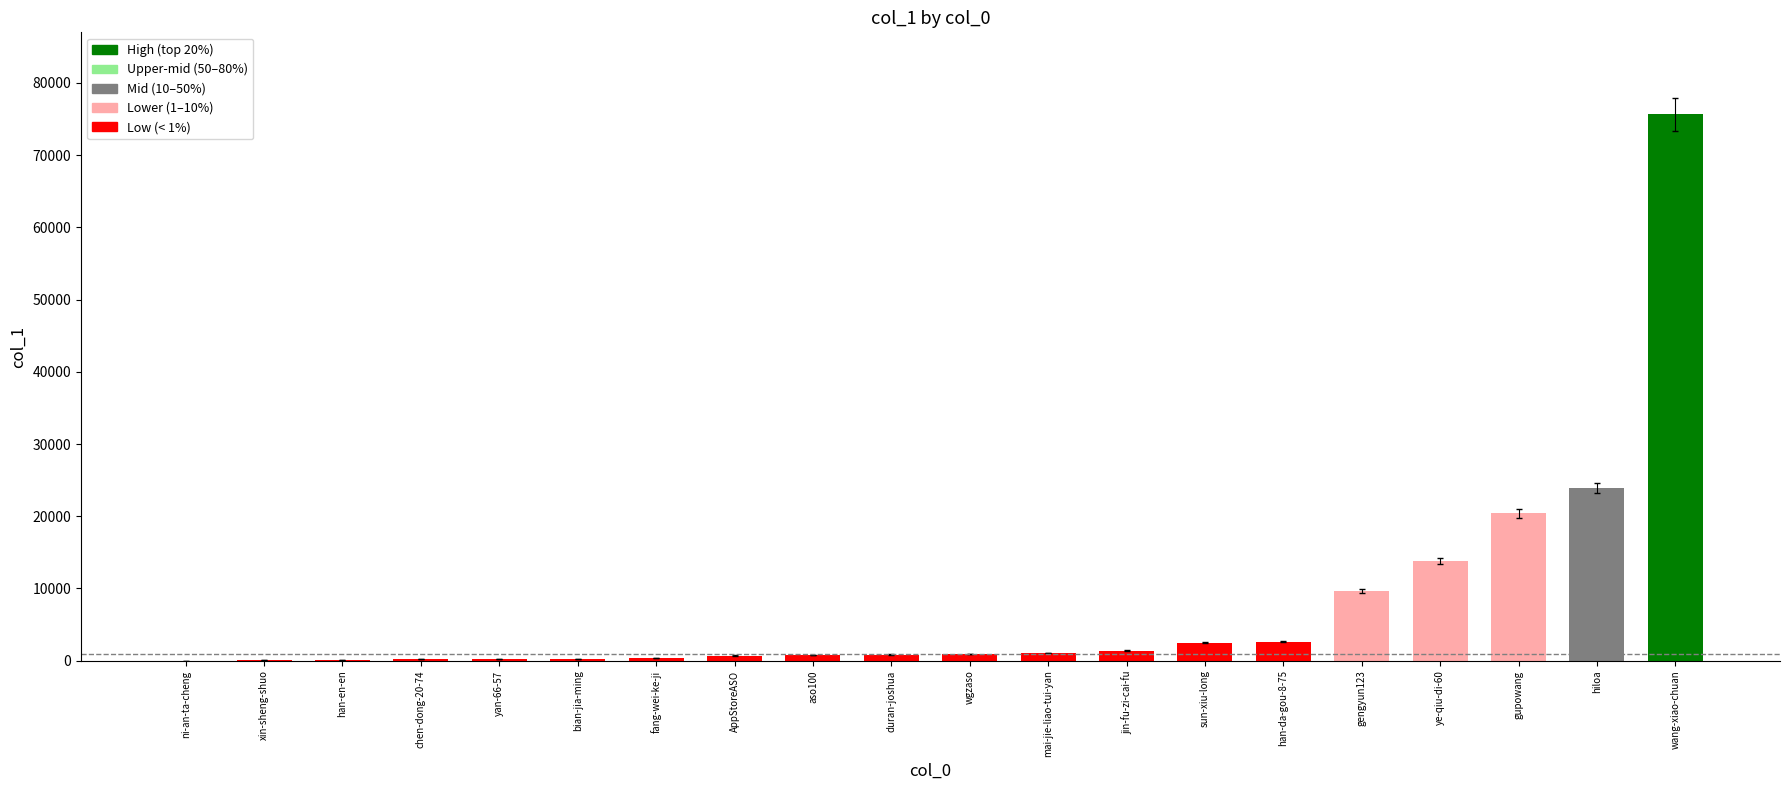

How many data points are above 931?

9